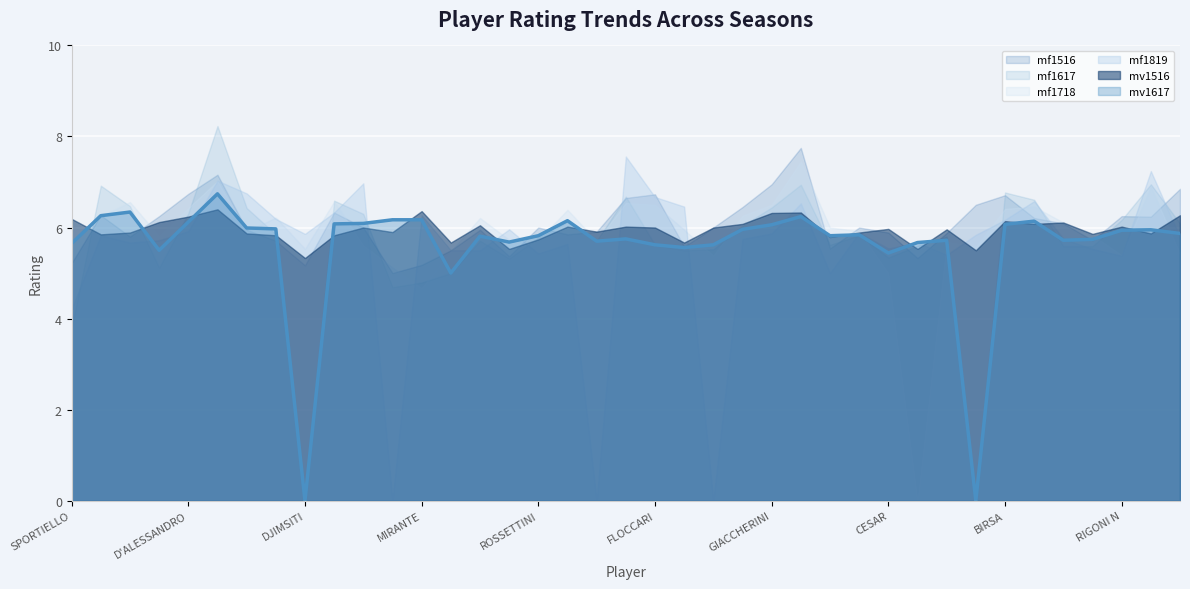

What is the value of the 11th point from the left?

6.1